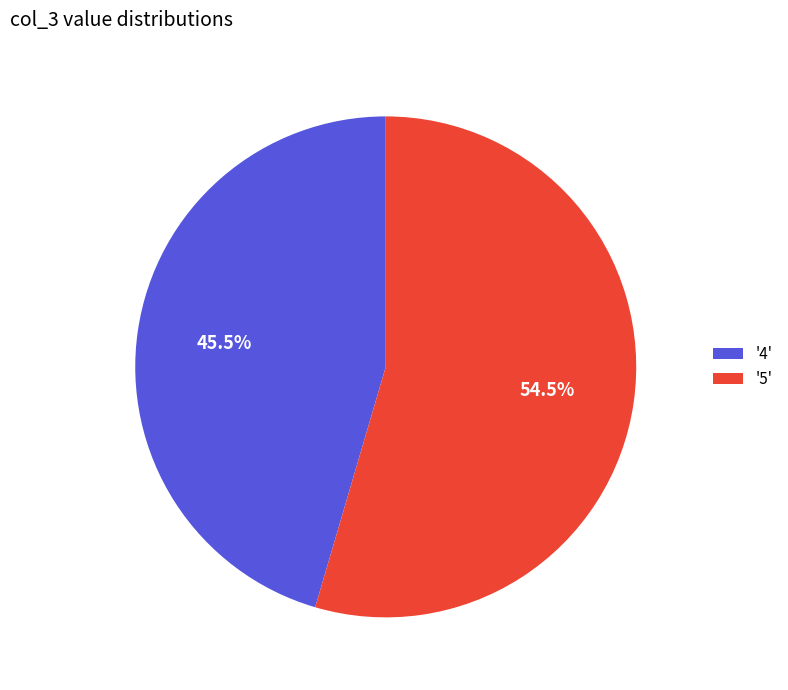

Between '5' and '4', which is larger?

'5'